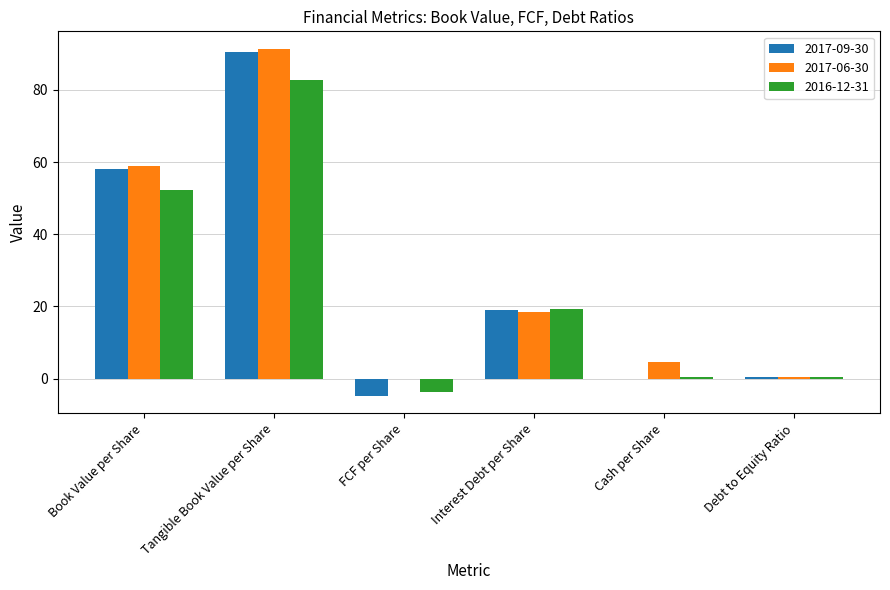

What is the sum of all 2017-09-30 values?

163.1